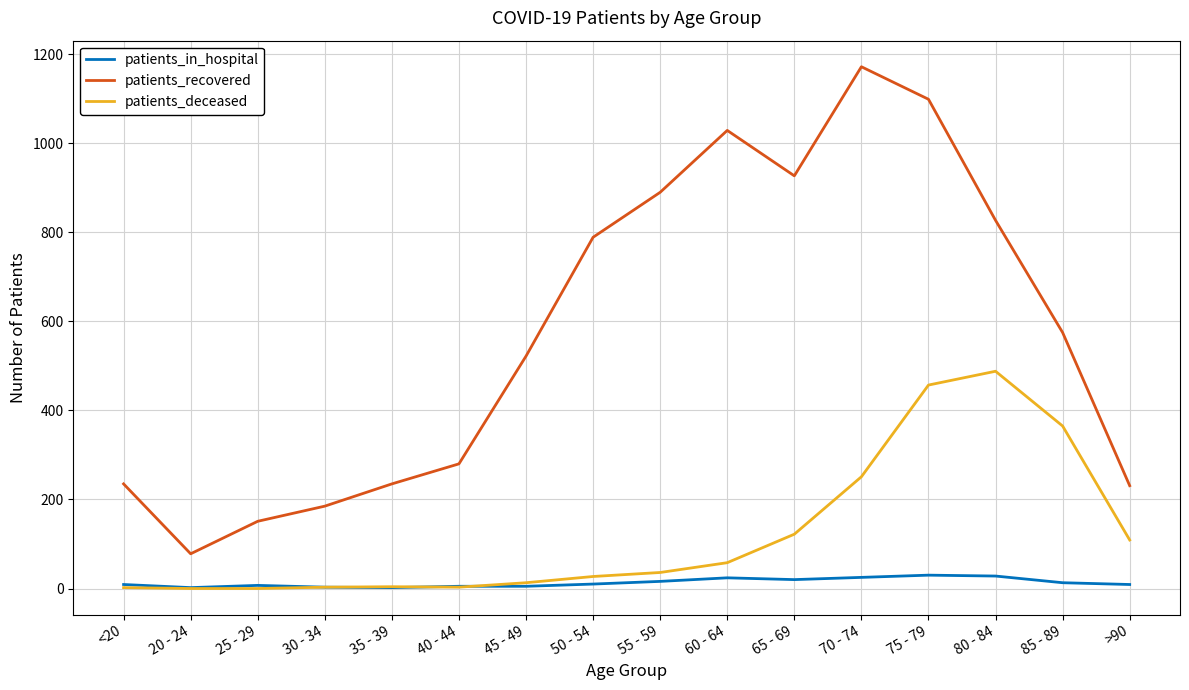

True or false: patients_recovered and patients_deceased intersect in this chart.

False